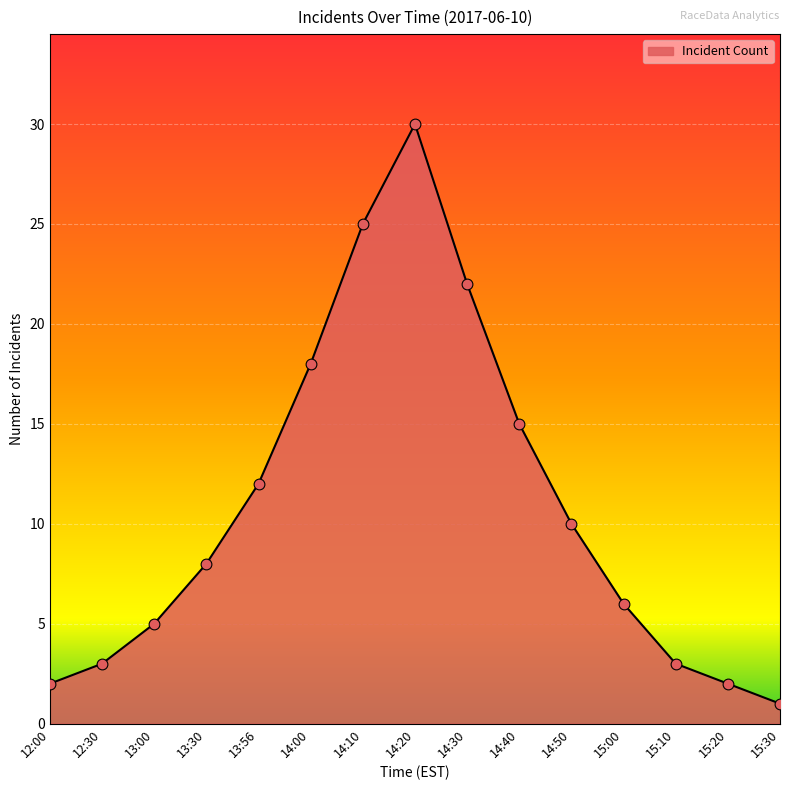

What is the change in value from 13:00 to 14:40?

+10